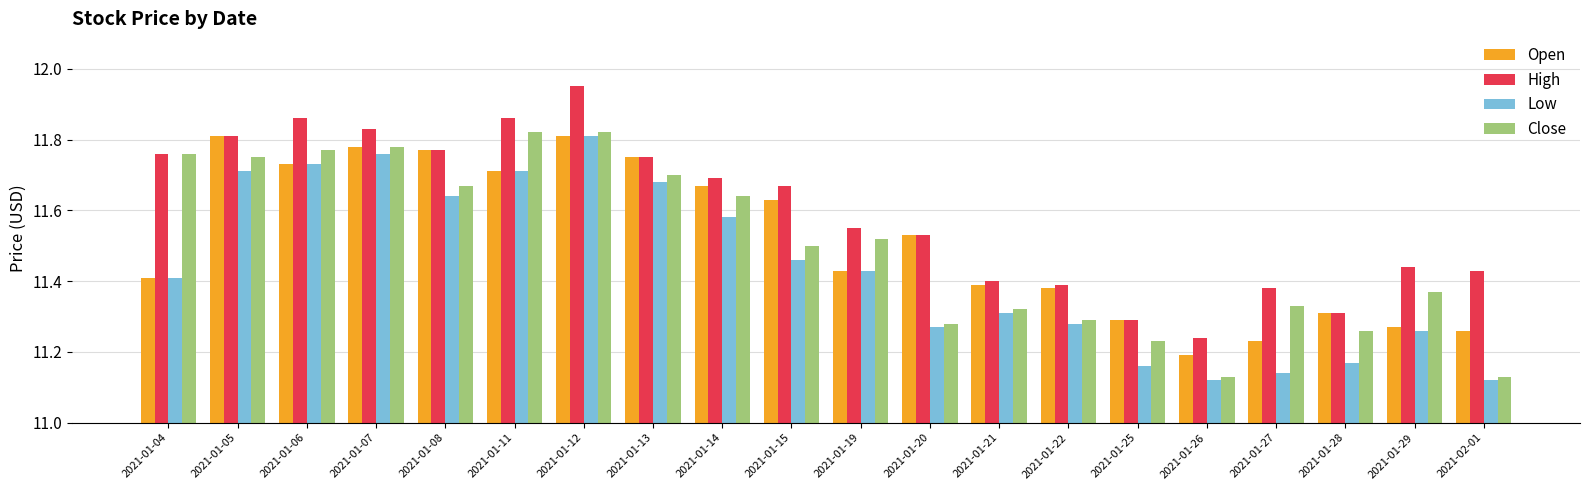

What are all the series names shown in the legend?

Open, High, Low, Close